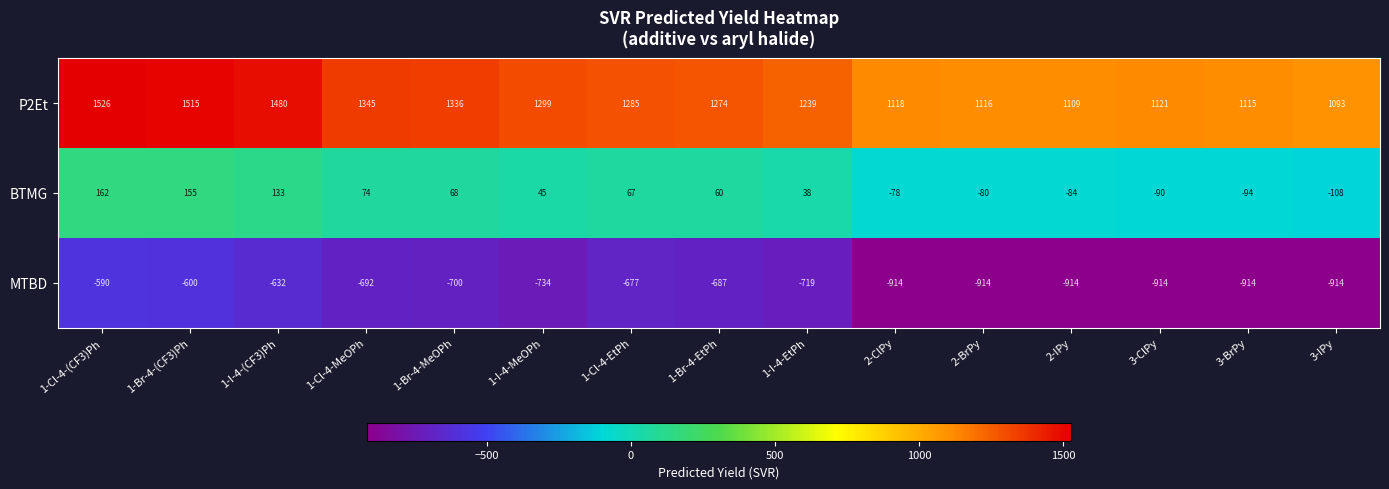

List the series in order of their peak value, lowest first.

MTBD, BTMG, P2Et